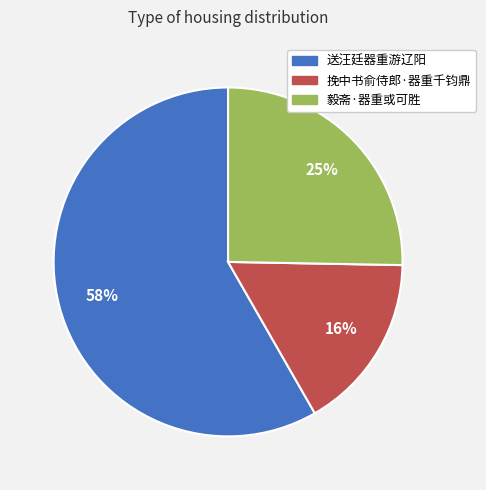

Does 送汪廷器重游辽阳 account for over 50% of the chart?

Yes